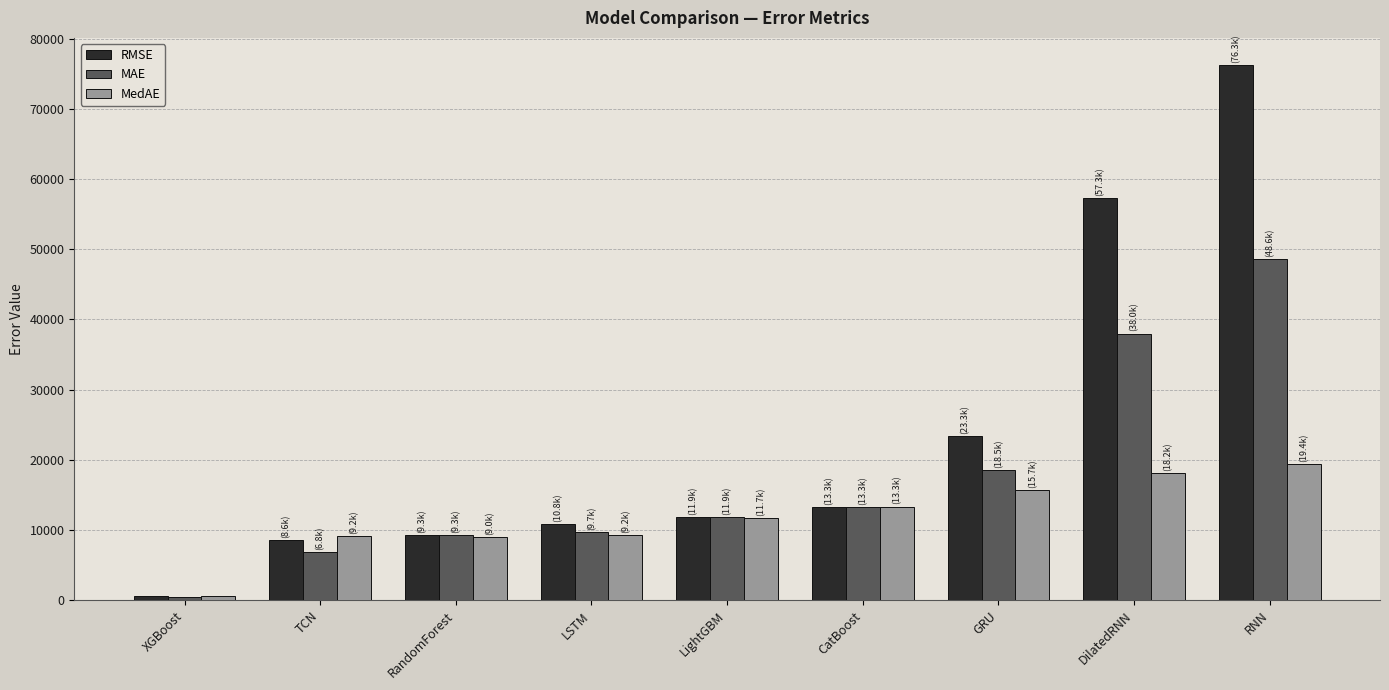

What is the approximate value of MAE at RNN?

48569.5